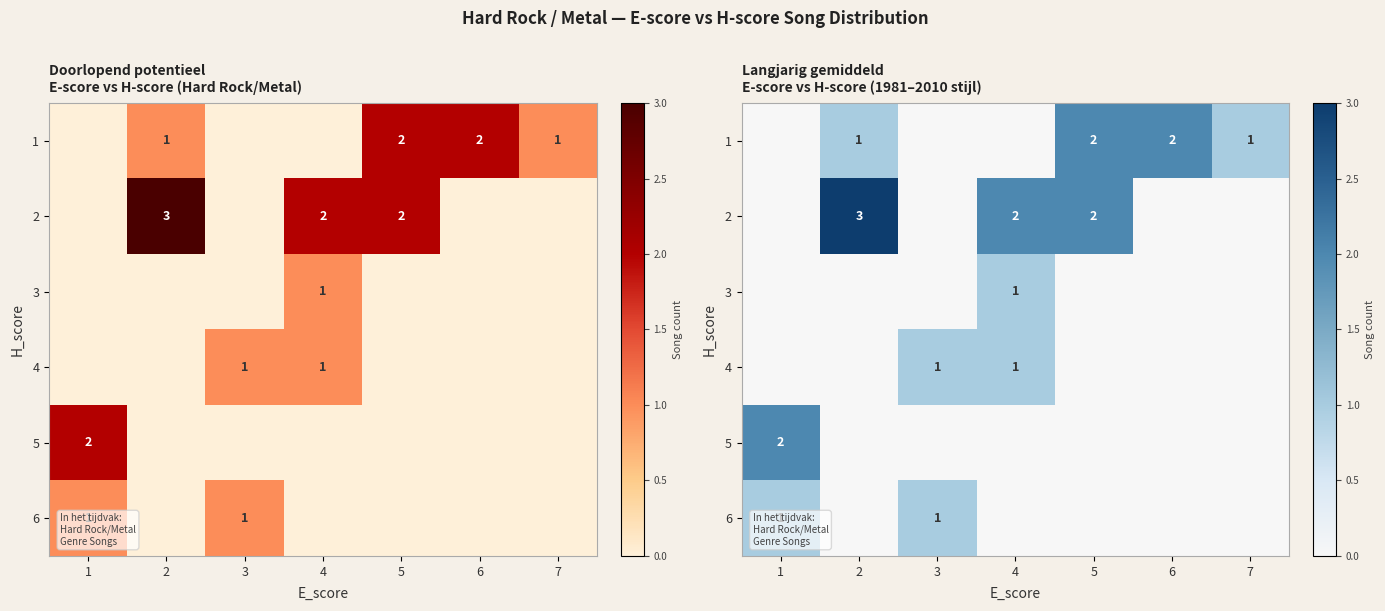

The 3 series shows 0 at 4. True or false?

False